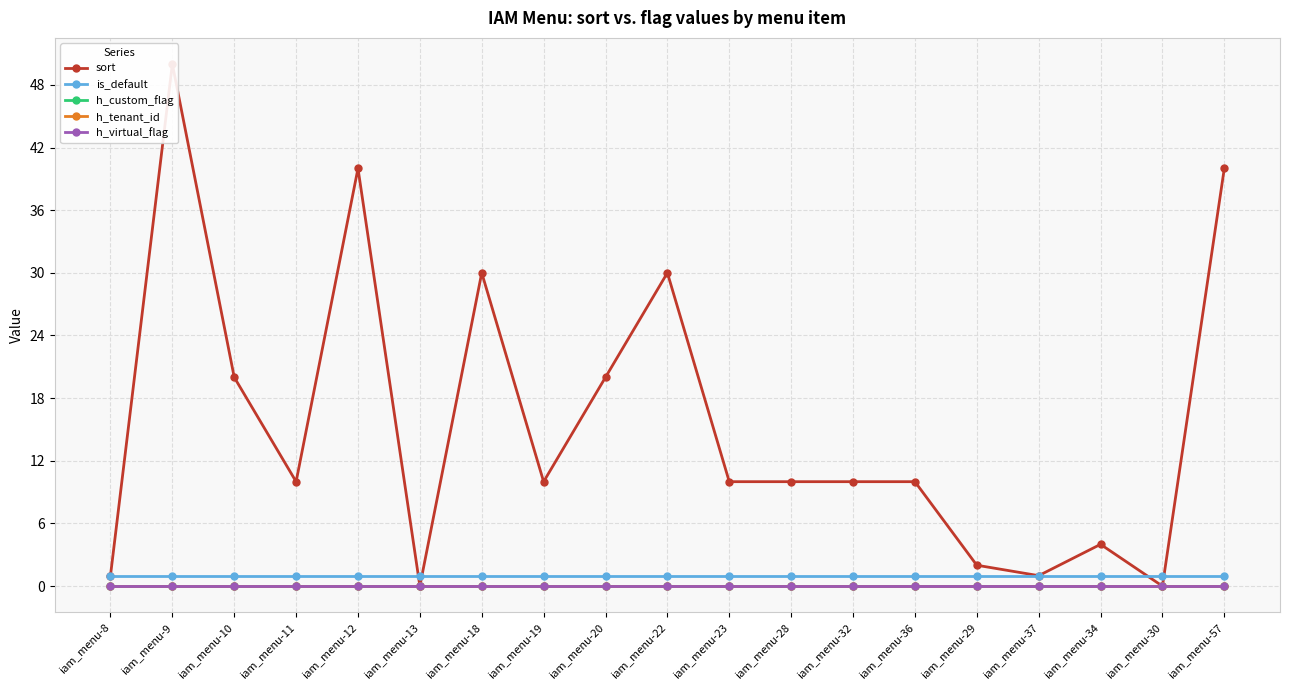

True or false: h_virtual_flag and sort intersect in this chart.

False